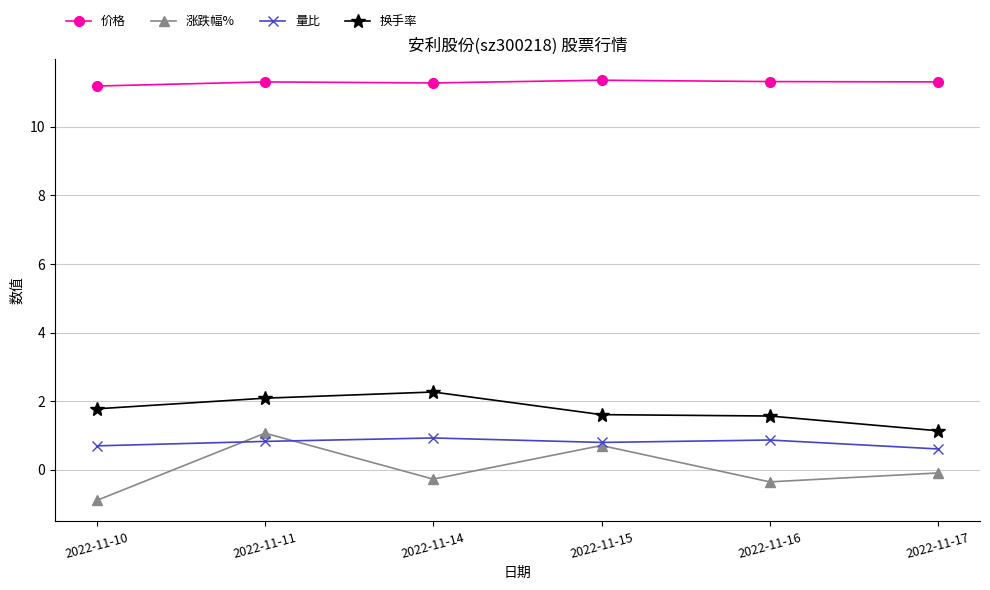

Where does the 涨跌幅% series first go above 0?

2022-11-11